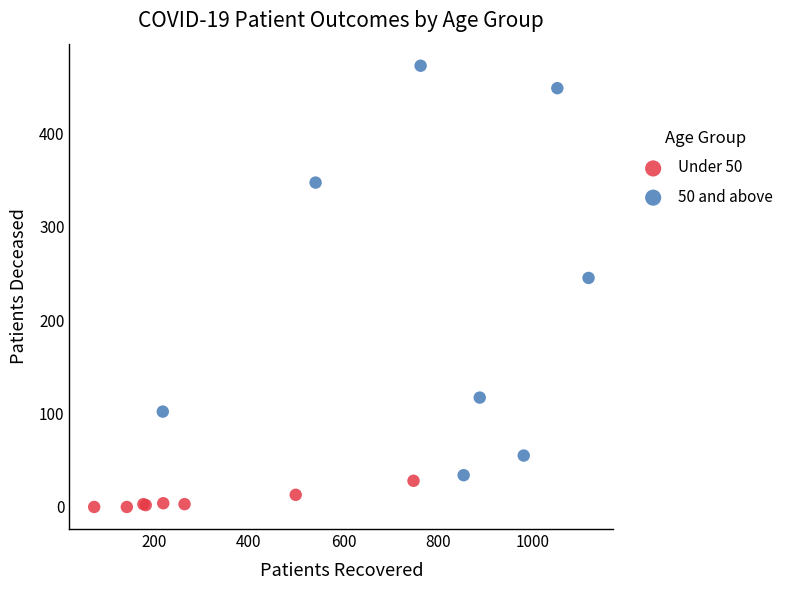

Which series contains the highest Y value?

50 and above